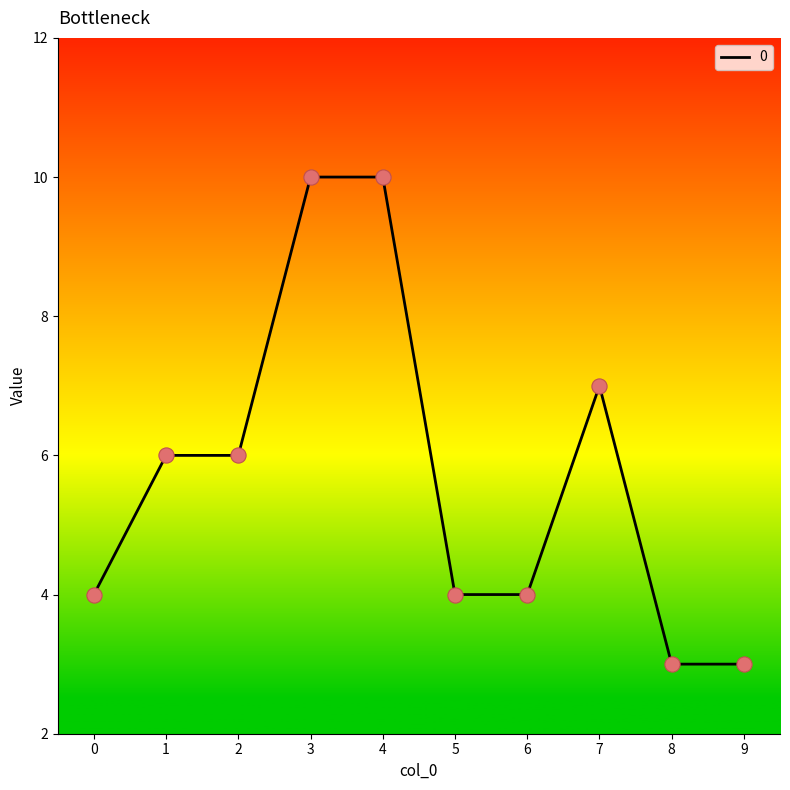

Approximately how many times larger is the value at 6 compared to 1?

0.7